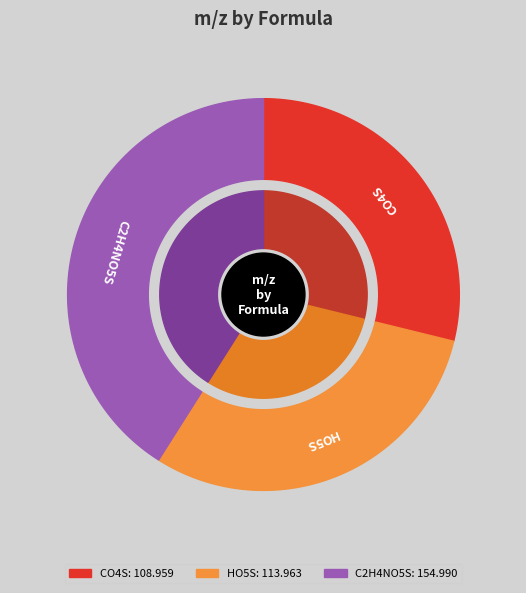

How many segments does this pie chart have?

3